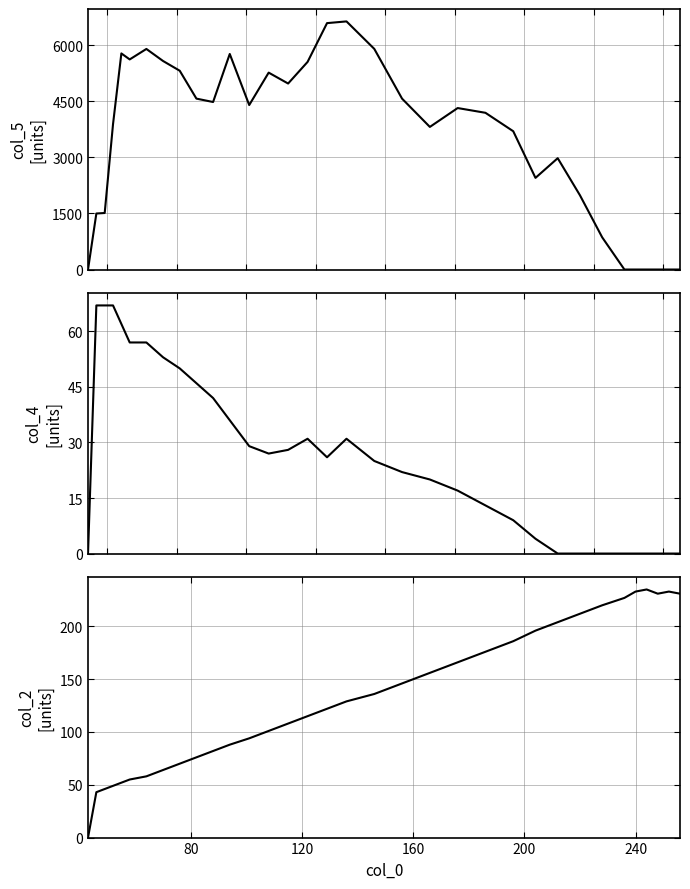

True or false: col_5 and col_2 cross at least once.

True